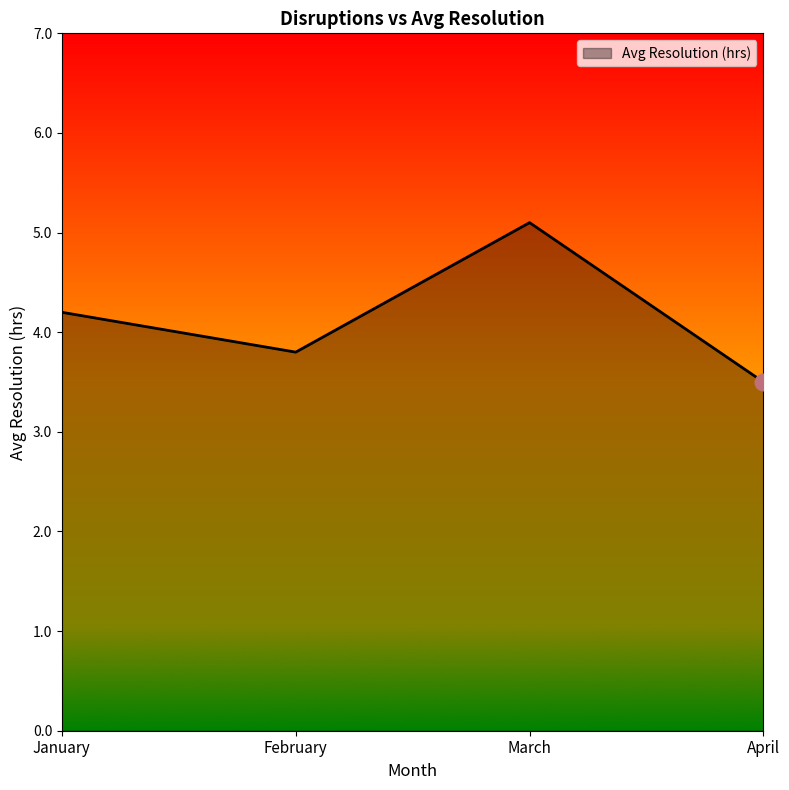

True or false: the data has more than 0 interior local peaks.

True